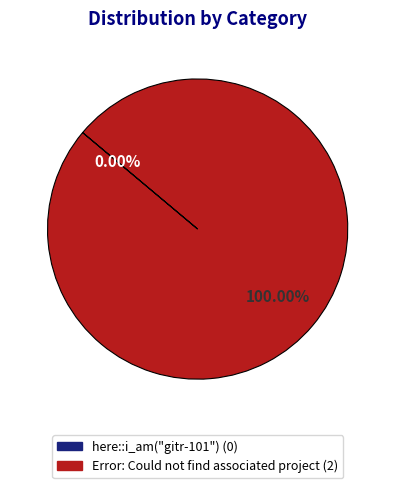

Which category has the biggest portion of the pie?

Error: Could not find associated project